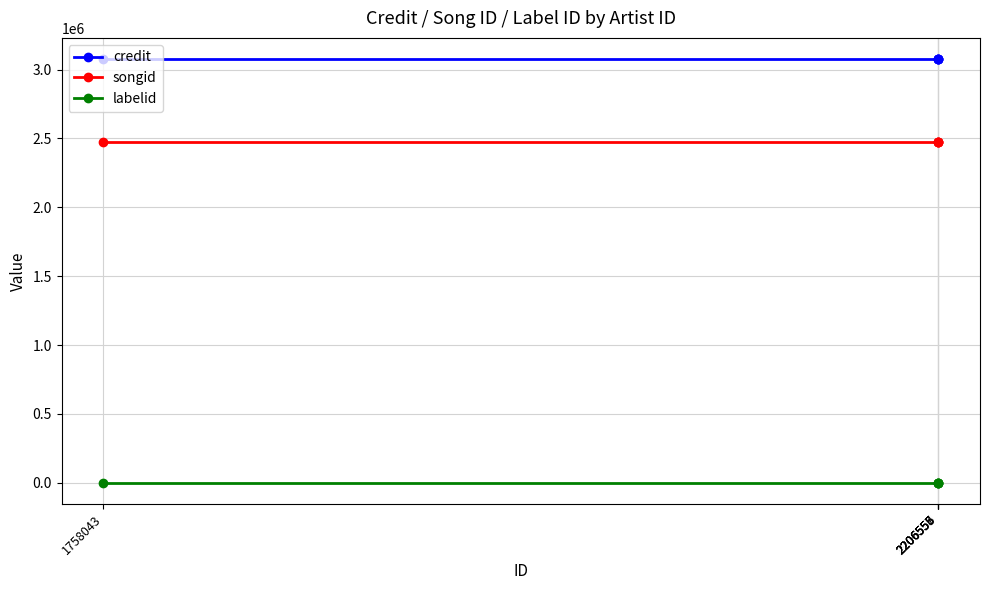

What are all the series names shown in the legend?

credit, songid, labelid